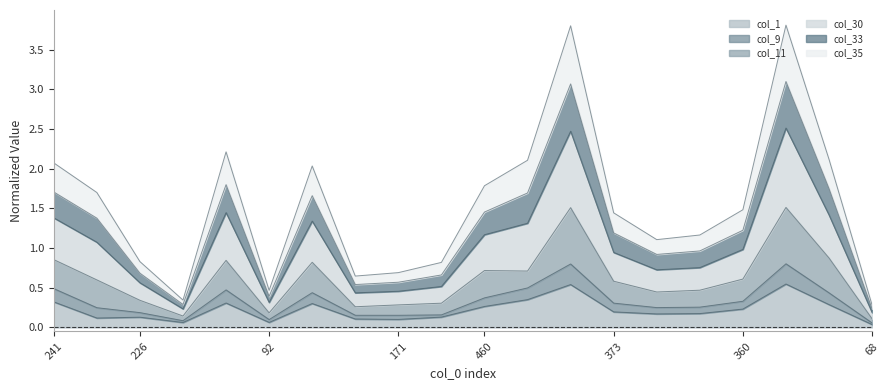

At how many categories does at least one series exceed 2?

7